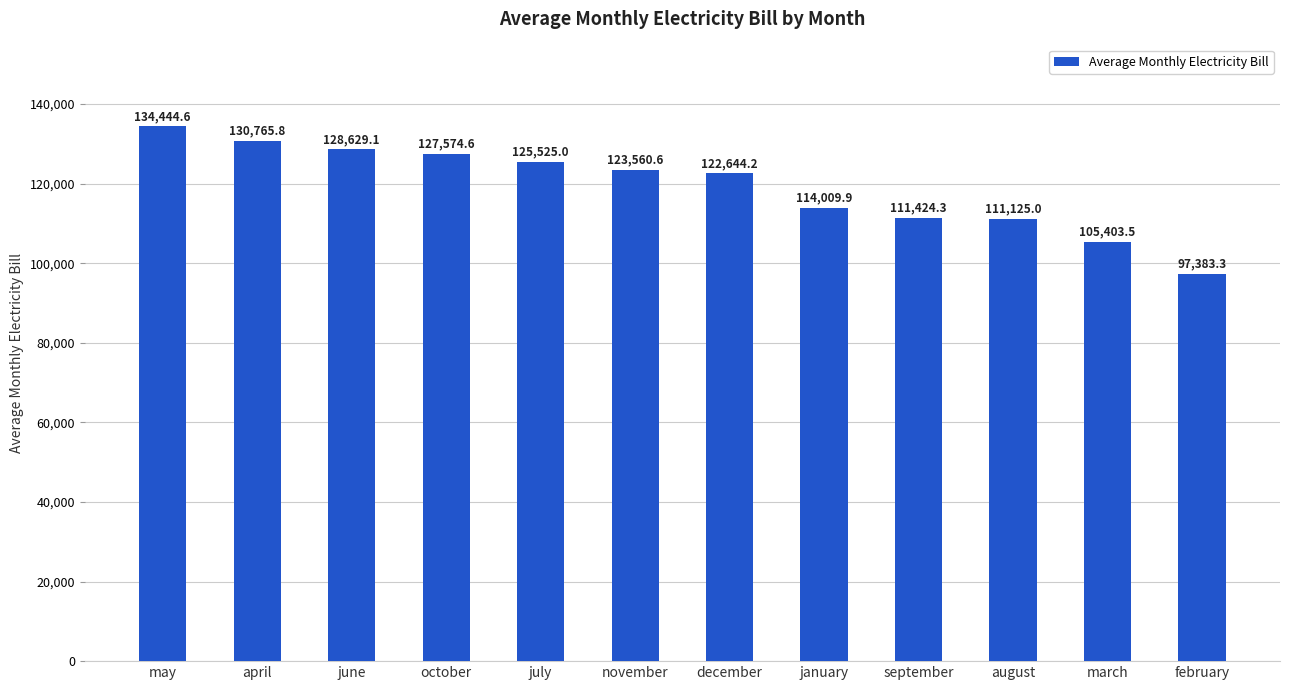

Does the chart contain stacked bars?

No